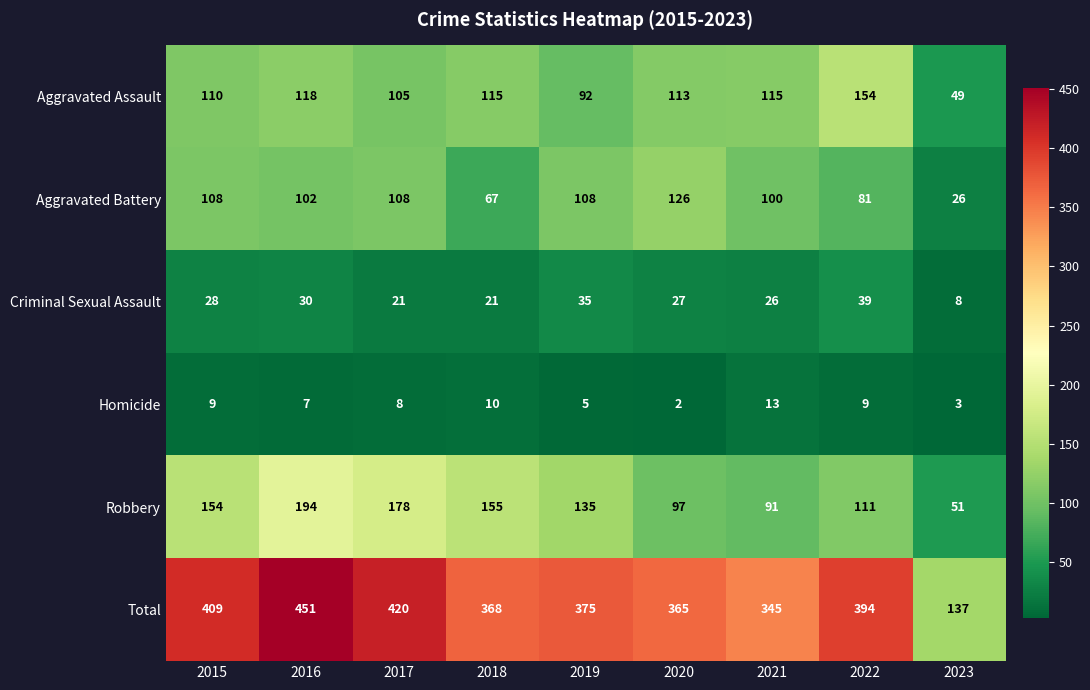

How many data points in Aggravated Assault are less than 113?

4